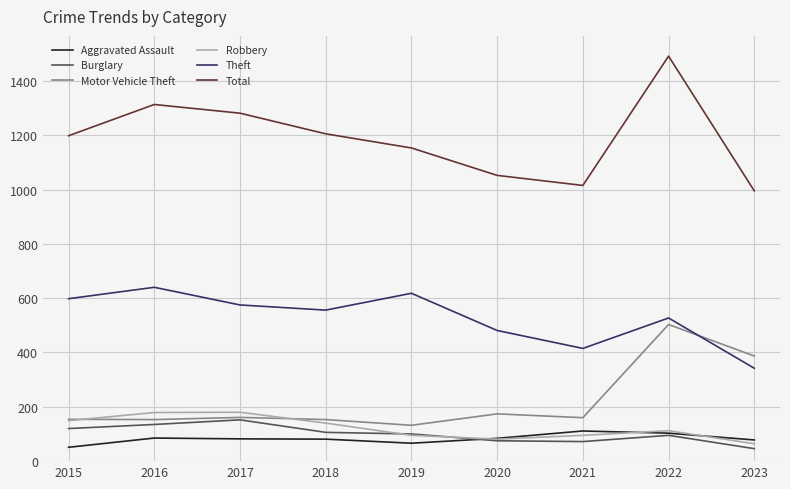

What value does the Robbery series have at 2016?

179